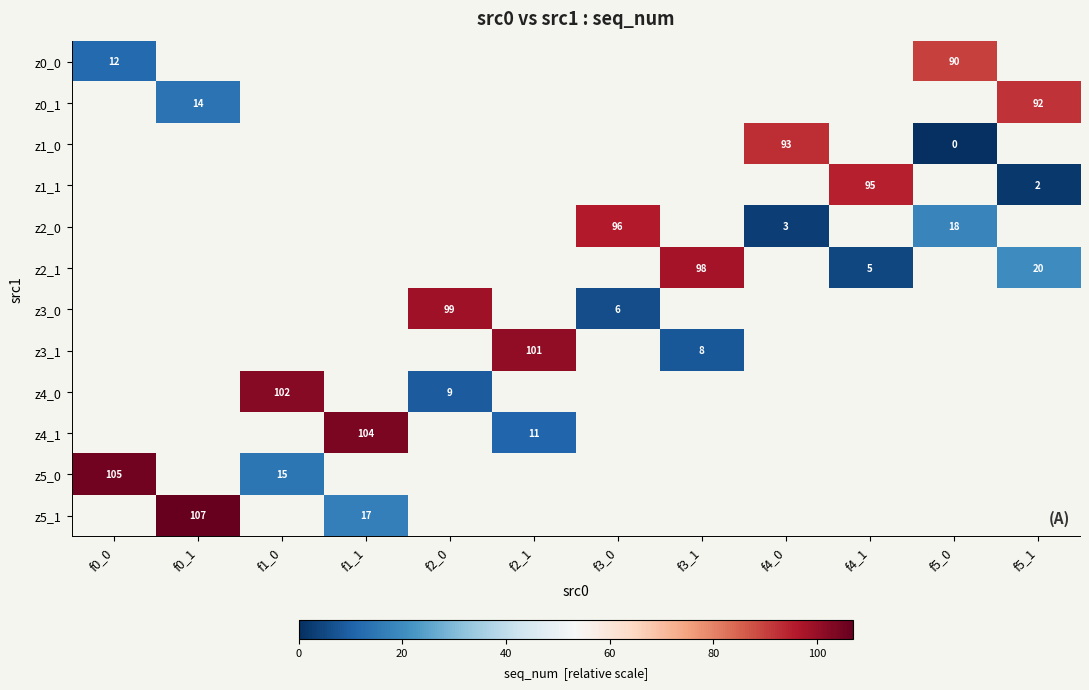

True or false: z2_0 has a value of 18 at f5_0.

True